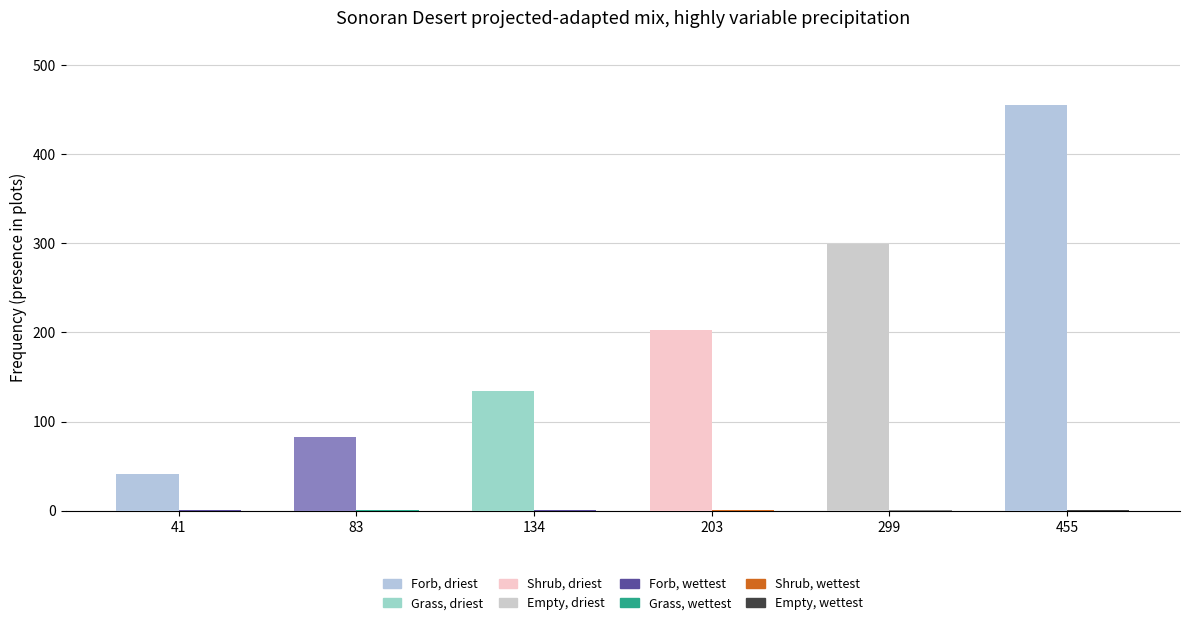

At which category is the sum across all series the highest?

455